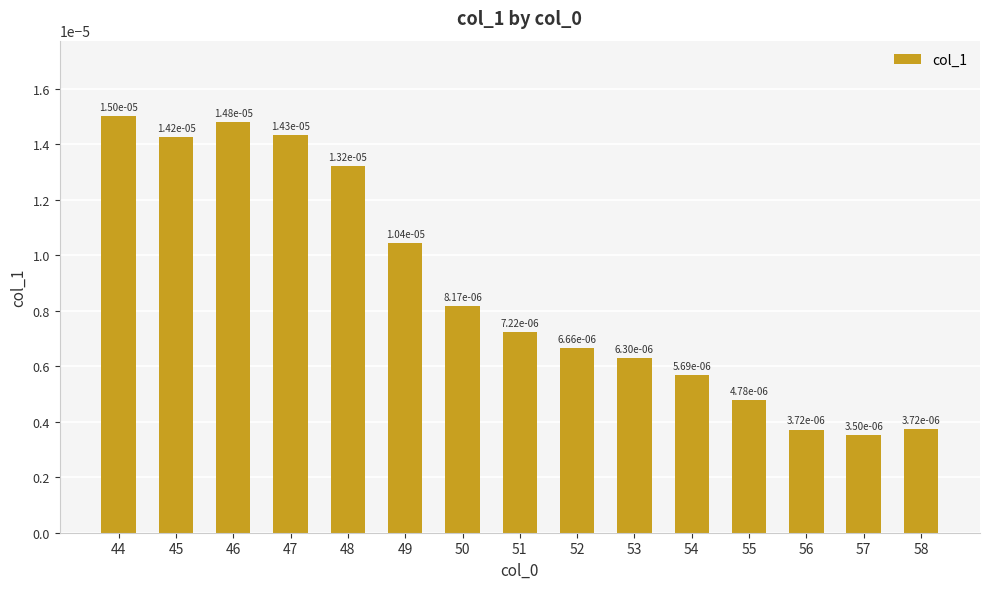

At which label is the value closest to 0?

57